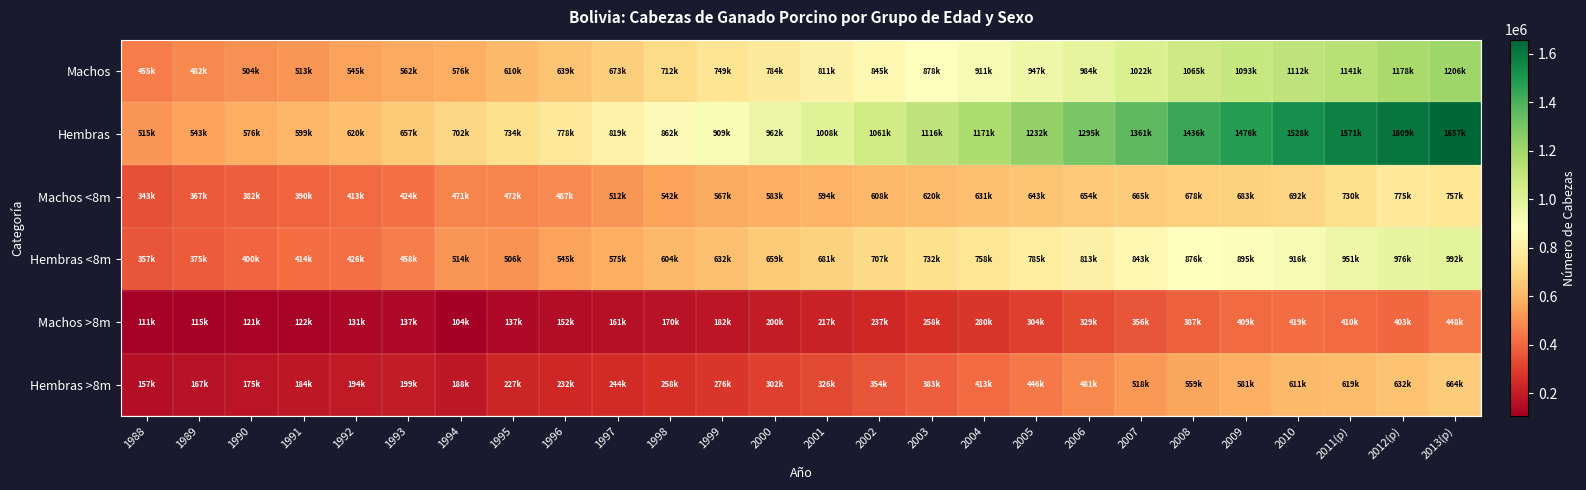

What is the spread (max minus min) of values at 2010?

1108452